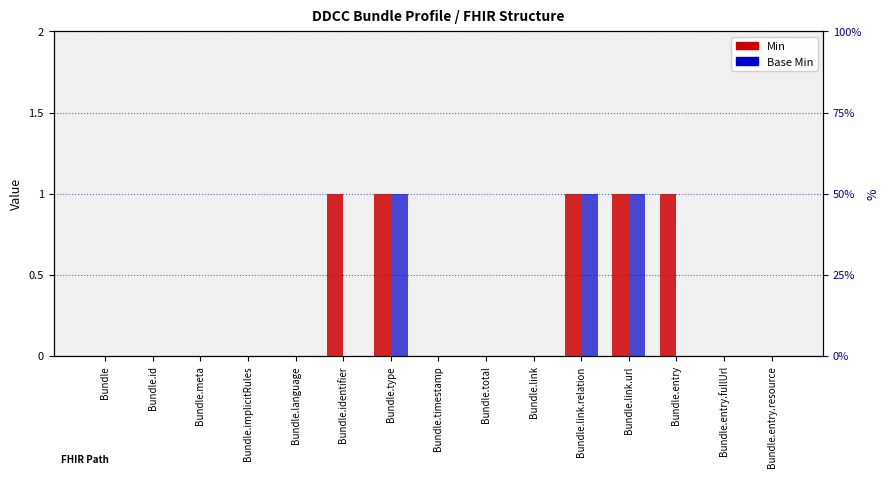

At how many categories does at least one series exceed 0?

5